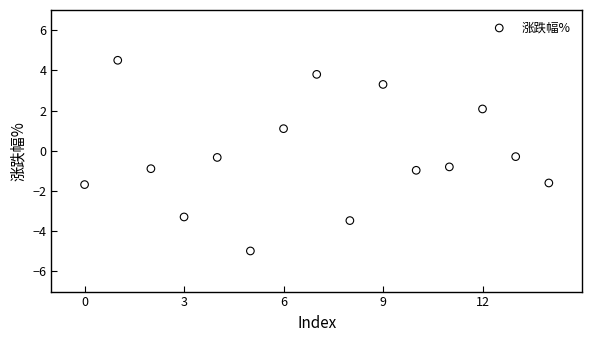

What is the range of Y values (max minus min)?

9.5